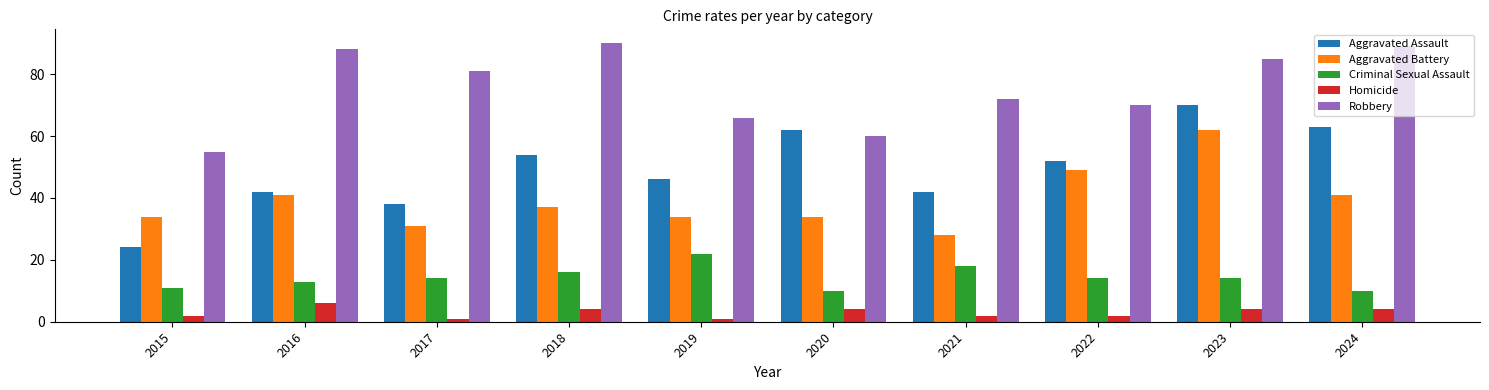

Reading right to left, extract all data points from this chart.

Aggravated Assault: 2024=63	2023=70	2022=52	2021=42	2020=62	2019=46	2018=54	2017=38	2016=42	2015=24
Aggravated Battery: 2024=41	2023=62	2022=49	2021=28	2020=34	2019=34	2018=37	2017=31	2016=41	2015=34
Criminal Sexual Assault: 2024=10	2023=14	2022=14	2021=18	2020=10	2019=22	2018=16	2017=14	2016=13	2015=11
Homicide: 2024=4	2023=4	2022=2	2021=2	2020=4	2019=1	2018=4	2017=1	2016=6	2015=2
Robbery: 2024=89	2023=85	2022=70	2021=72	2020=60	2019=66	2018=90	2017=81	2016=88	2015=55